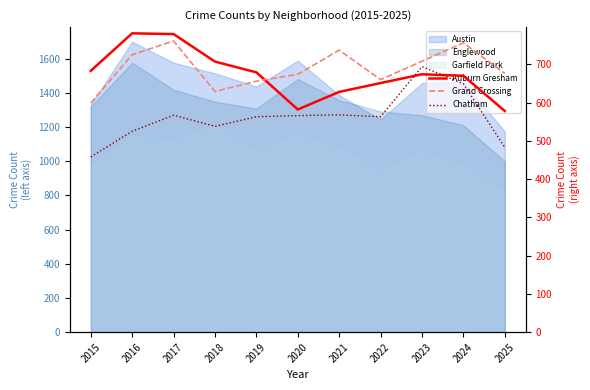

How many data points in Chatham are above 563?

5